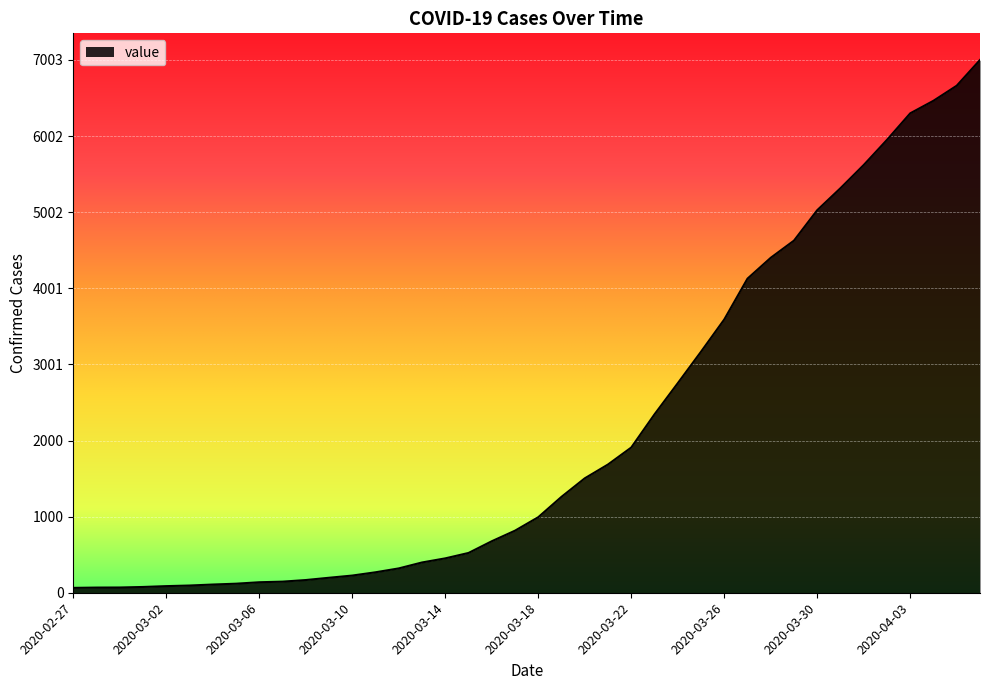

What is the maximum value shown in the chart?

7003